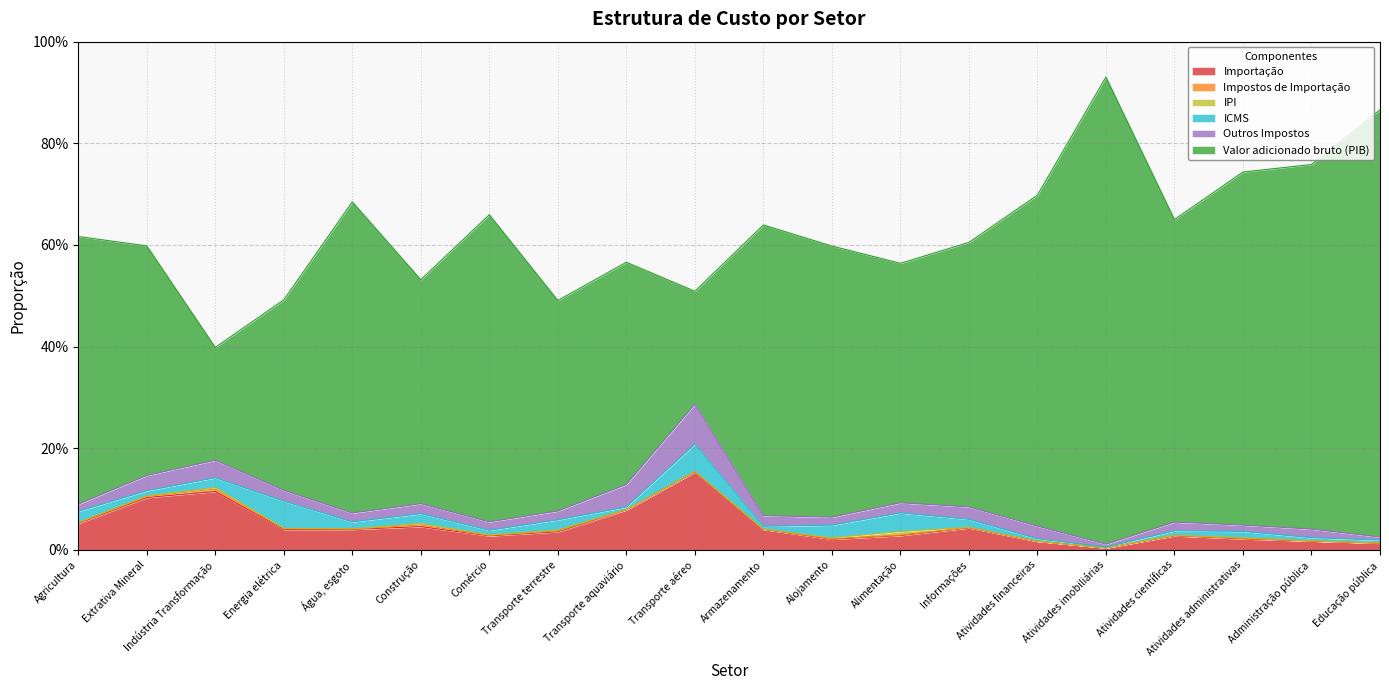

Reading left to right, transcribe all the data shown in this chart.

Importação: Agricultura=0.1	Extrativa Mineral=0.1	Indústria Transformação=0.1	Energia elétrica=0.0	Água, esgoto=0.0	Construção=0.0	Comércio=0.0	Transporte terrestre=0.0	Transporte aquaviário=0.1	Transporte aéreo=0.2	Armazenamento=0.0	Alojamento=0.0	Alimentação=0.0	Informações=0.0	Atividades financeiras=0.0	Atividades imobiliárias=0.0	Atividades científicas=0.0	Atividades administrativas=0.0	Administração pública=0.0	Educação pública=0.0
Impostos de Importação: Agricultura=0.0	Extrativa Mineral=0.0	Indústria Transformação=0.0	Energia elétrica=0.0	Água, esgoto=0.0	Construção=0.0	Comércio=0.0	Transporte terrestre=0.0	Transporte aquaviário=0.0	Transporte aéreo=0.0	Armazenamento=0.0	Alojamento=0.0	Alimentação=0.0	Informações=0.0	Atividades financeiras=0.0	Atividades imobiliárias=0.0	Atividades científicas=0.0	Atividades administrativas=0.0	Administração pública=0.0	Educação pública=0.0
IPI: Agricultura=0.0	Extrativa Mineral=0.0	Indústria Transformação=0.0	Energia elétrica=0.0	Água, esgoto=0.0	Construção=0.0	Comércio=0.0	Transporte terrestre=0.0	Transporte aquaviário=0.0	Transporte aéreo=0.0	Armazenamento=0.0	Alojamento=0.0	Alimentação=0.0	Informações=0.0	Atividades financeiras=0.0	Atividades imobiliárias=0.0	Atividades científicas=0.0	Atividades administrativas=0.0	Administração pública=0.0	Educação pública=0.0
ICMS: Agricultura=0.0	Extrativa Mineral=0.0	Indústria Transformação=0.0	Energia elétrica=0.1	Água, esgoto=0.0	Construção=0.0	Comércio=0.0	Transporte terrestre=0.0	Transporte aquaviário=0.0	Transporte aéreo=0.1	Armazenamento=0.0	Alojamento=0.0	Alimentação=0.0	Informações=0.0	Atividades financeiras=0.0	Atividades imobiliárias=0.0	Atividades científicas=0.0	Atividades administrativas=0.0	Administração pública=0.0	Educação pública=0.0
Outros Impostos: Agricultura=0.0	Extrativa Mineral=0.0	Indústria Transformação=0.0	Energia elétrica=0.0	Água, esgoto=0.0	Construção=0.0	Comércio=0.0	Transporte terrestre=0.0	Transporte aquaviário=0.0	Transporte aéreo=0.1	Armazenamento=0.0	Alojamento=0.0	Alimentação=0.0	Informações=0.0	Atividades financeiras=0.0	Atividades imobiliárias=0.0	Atividades científicas=0.0	Atividades administrativas=0.0	Administração pública=0.0	Educação pública=0.0
Valor adicionado bruto (PIB): Agricultura=0.5	Extrativa Mineral=0.5	Indústria Transformação=0.2	Energia elétrica=0.4	Água, esgoto=0.6	Construção=0.4	Comércio=0.6	Transporte terrestre=0.4	Transporte aquaviário=0.4	Transporte aéreo=0.2	Armazenamento=0.6	Alojamento=0.5	Alimentação=0.5	Informações=0.5	Atividades financeiras=0.7	Atividades imobiliárias=0.9	Atividades científicas=0.6	Atividades administrativas=0.7	Administração pública=0.7	Educação pública=0.8